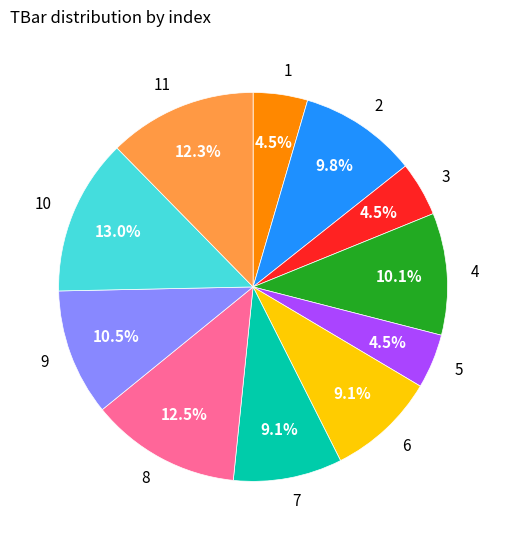

Approximately how many times larger is the value at 3 compared to 4?

0.4